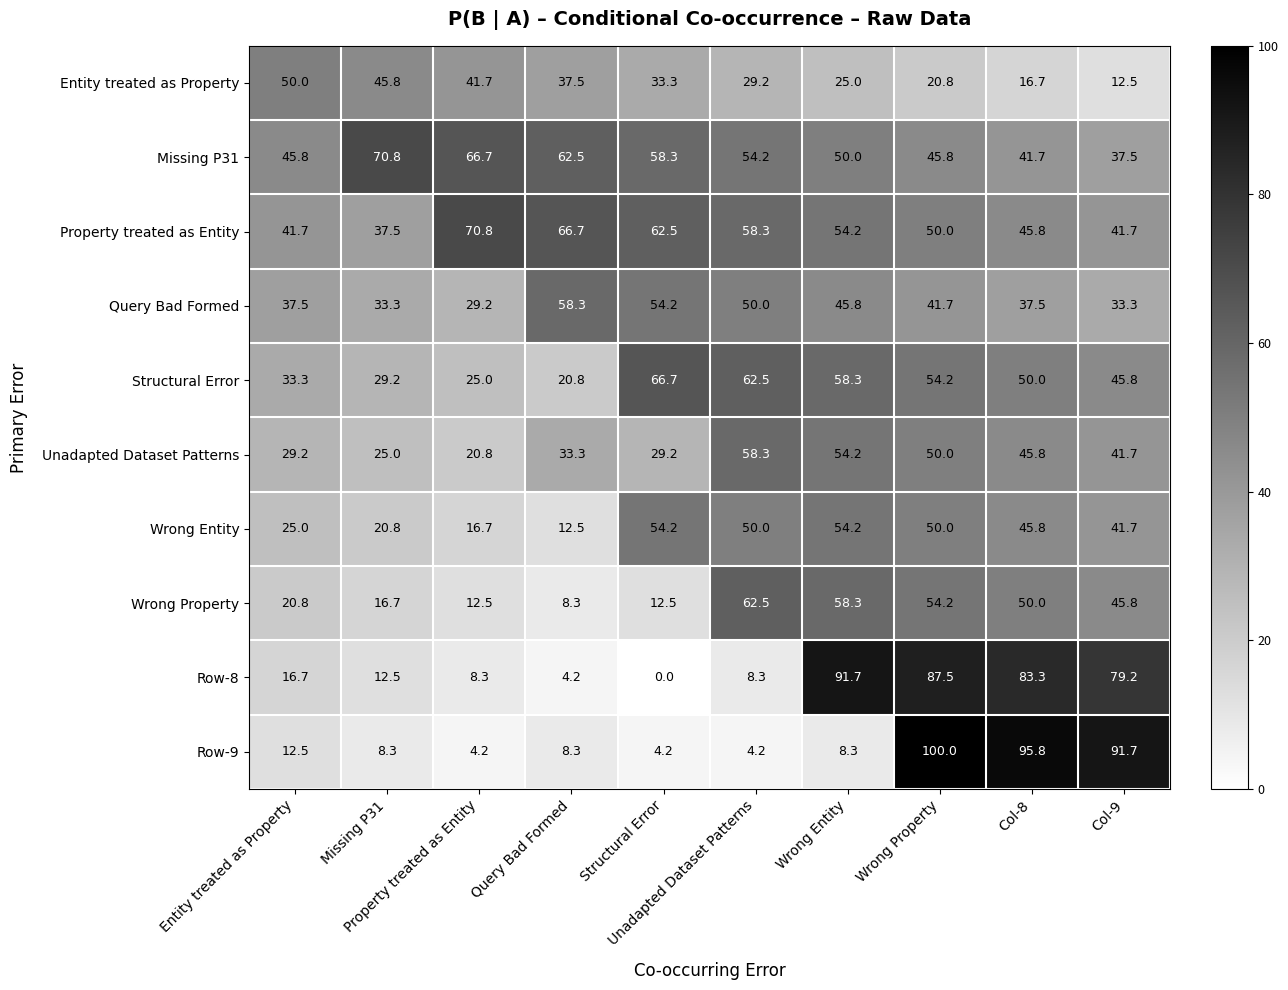

At how many categories does at least one series exceed 90?

4